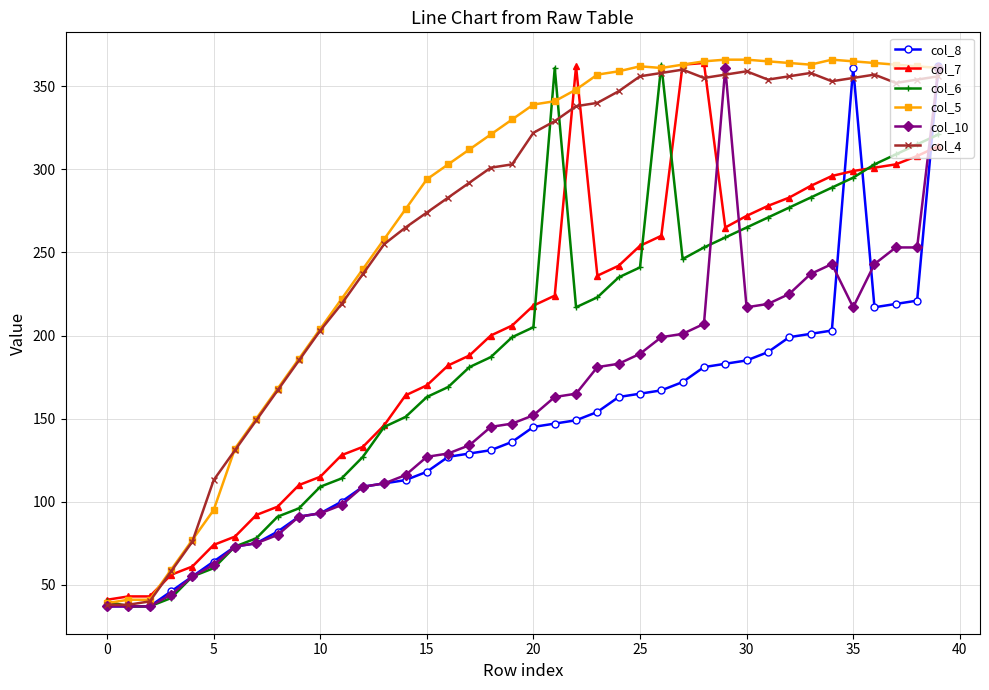

How many series are shown in this chart?

6